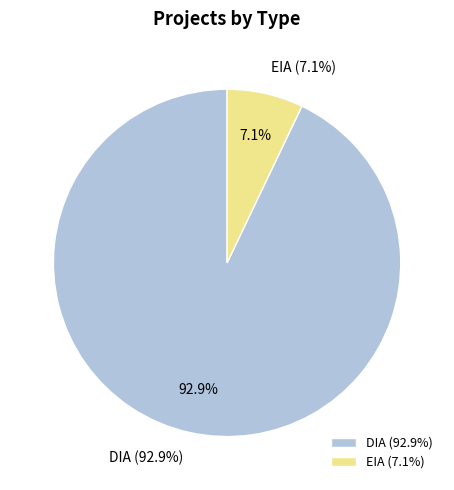

Which category has the biggest portion of the pie?

DIA